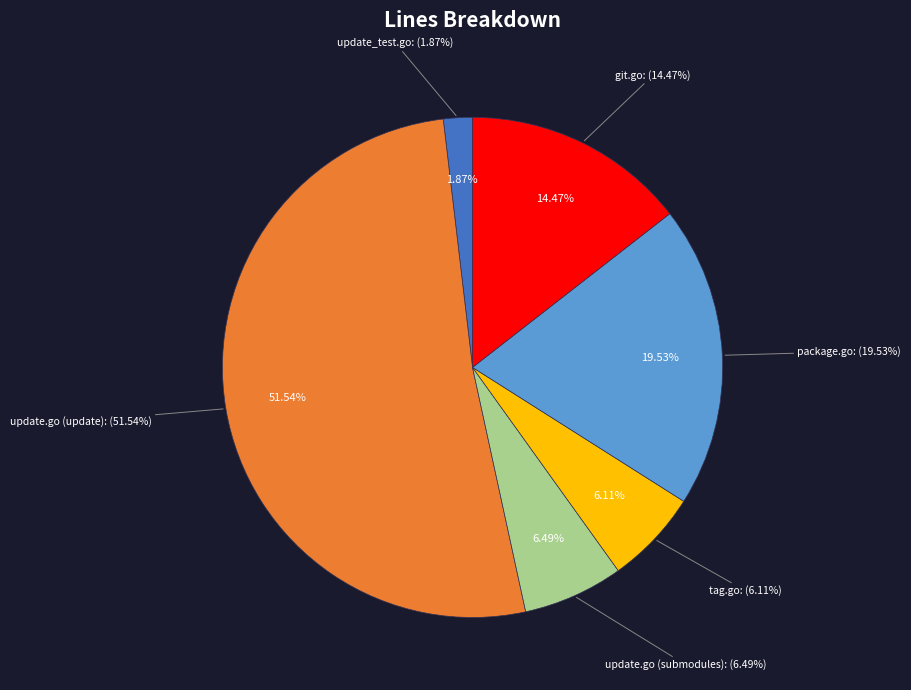

Is there a majority slice in this chart?

Yes